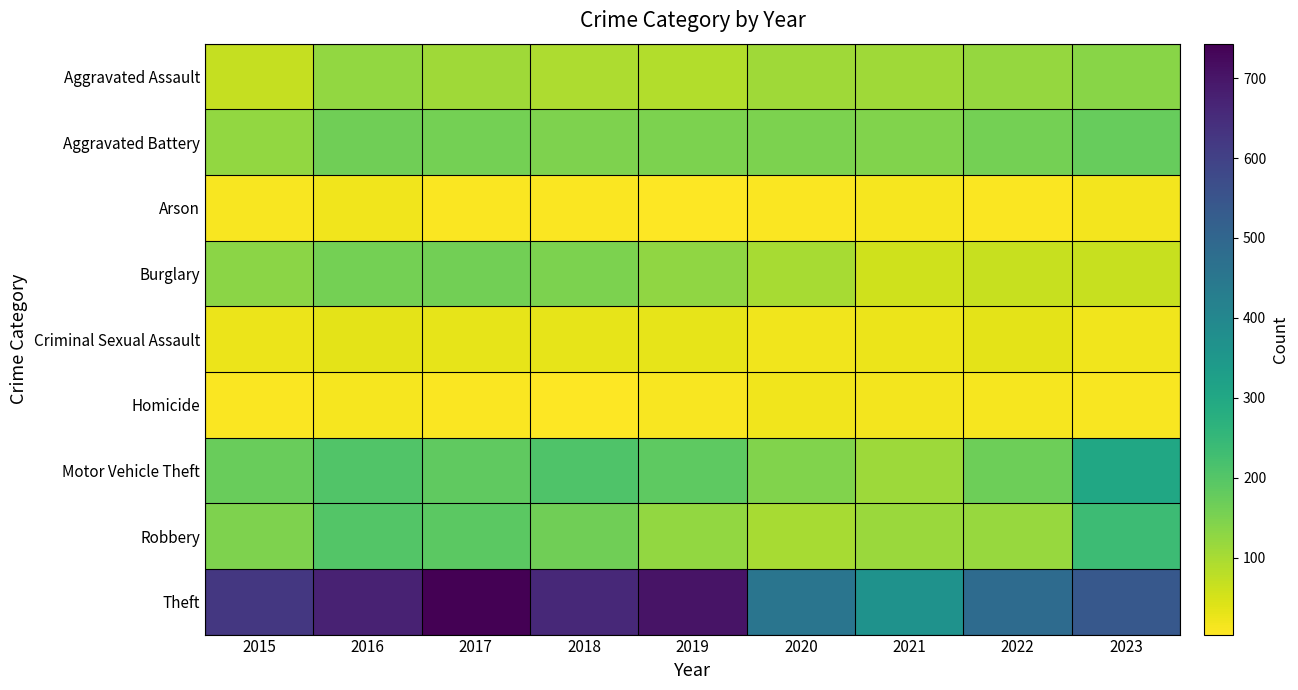

Rank the series by their maximum value, from highest to lowest.

Theft, Motor Vehicle Theft, Robbery, Aggravated Battery, Burglary, Aggravated Assault, Criminal Sexual Assault, Homicide, Arson